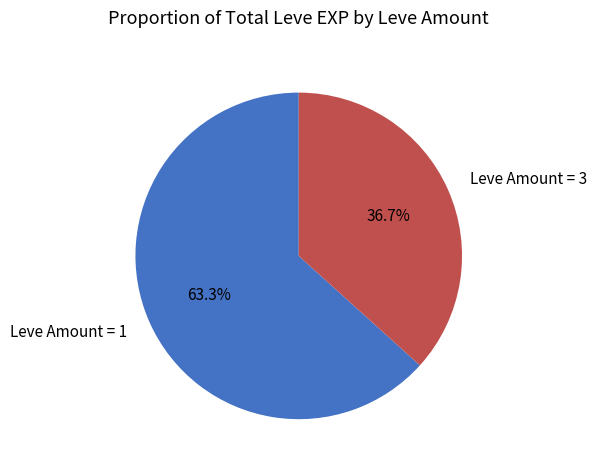

Is there a majority slice in this chart?

Yes